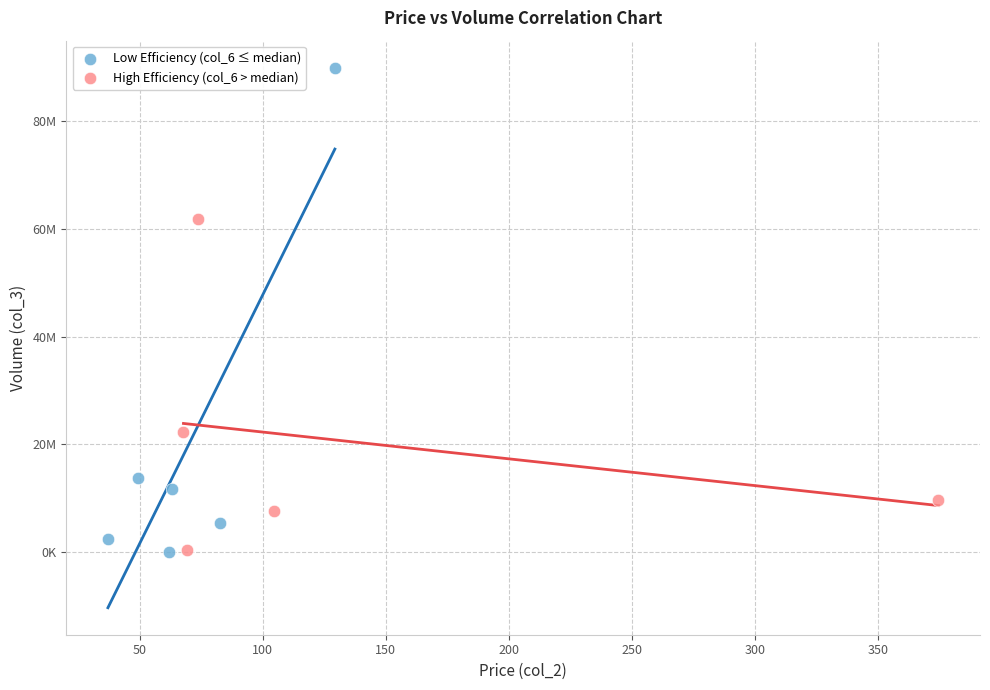

Which series has the largest Y range (max minus min)?

Low Efficiency (col_6 ≤ median)